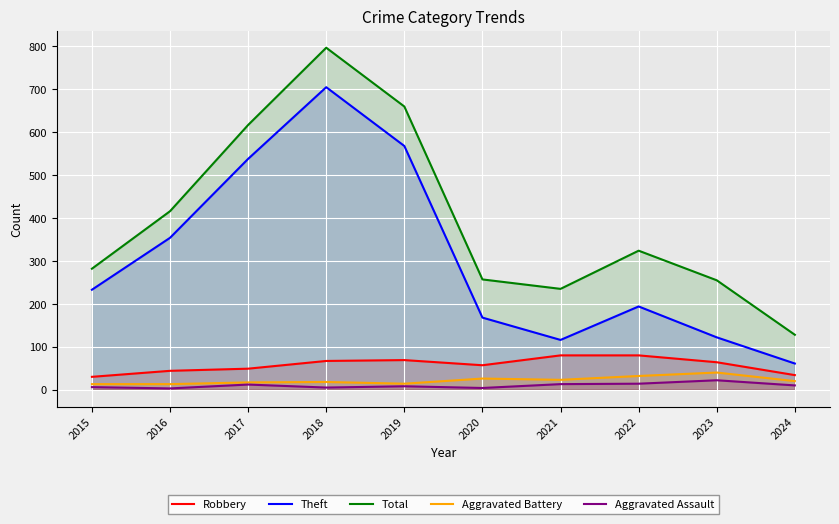

At which category does Theft reach its first local valley?

2021